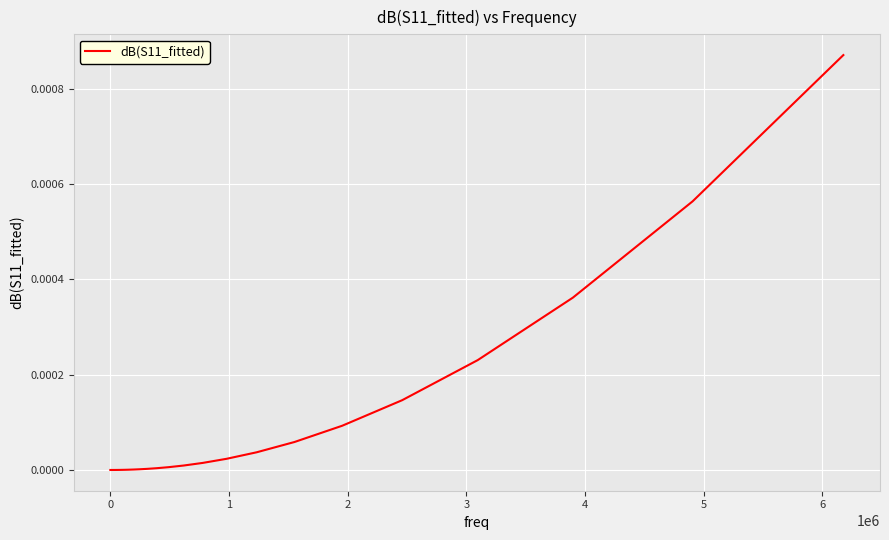

True or false: there are more than 2 points higher than both neighbors.

False